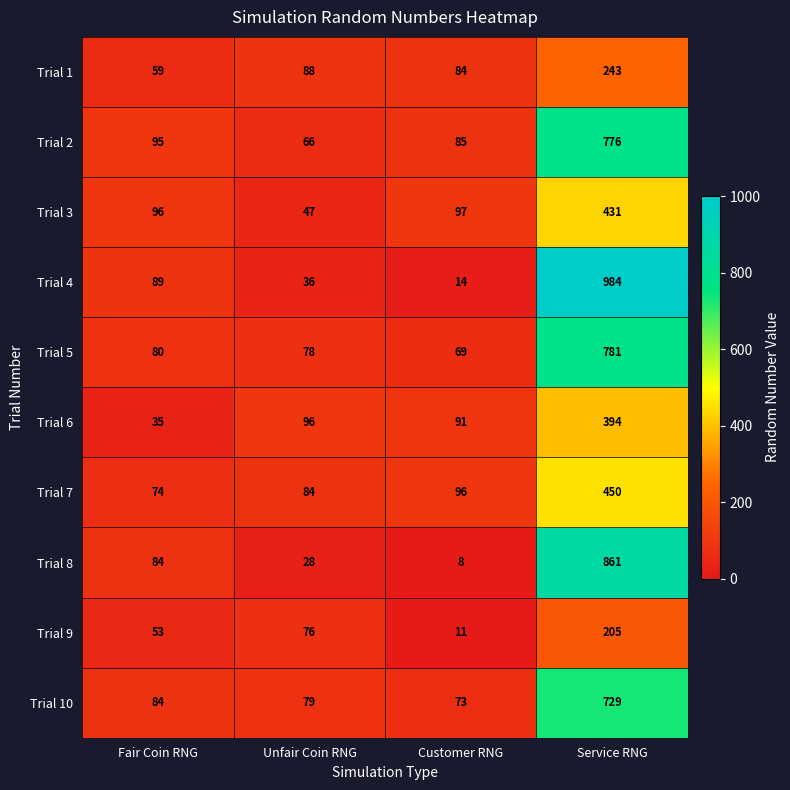

How many data points in Trial 3 are less than 97?

2